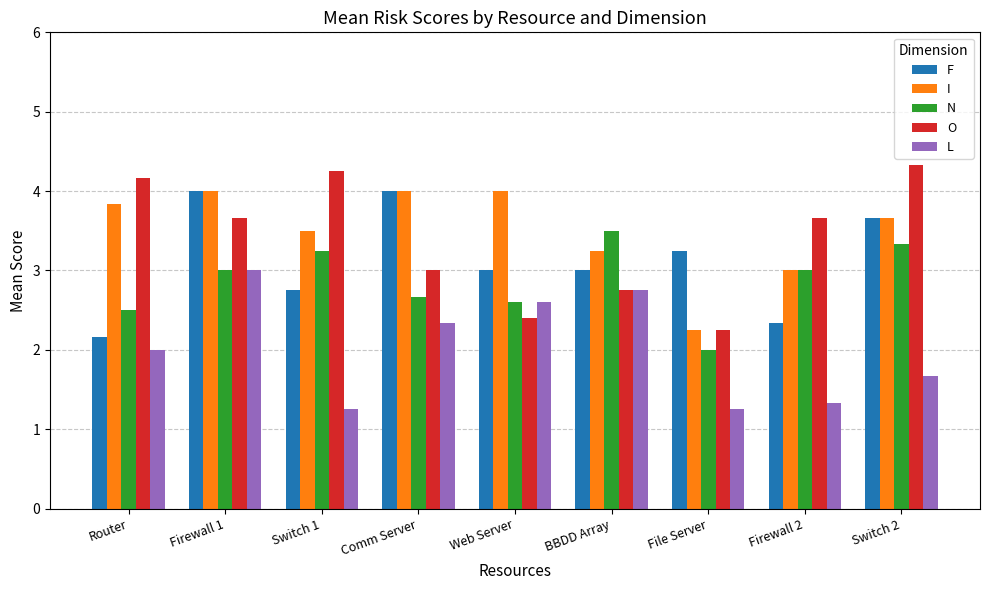

Is it true that I equals 5.3 at Switch 1?

False